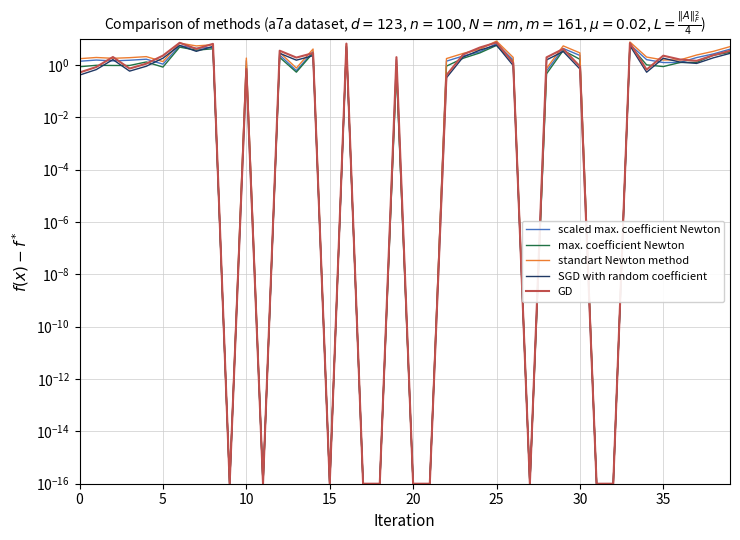

How many distinct data groups are displayed?

5